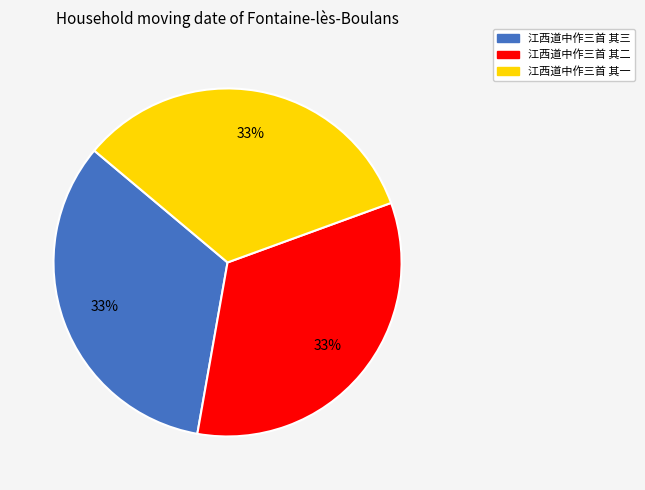

Is there a majority slice in this chart?

No